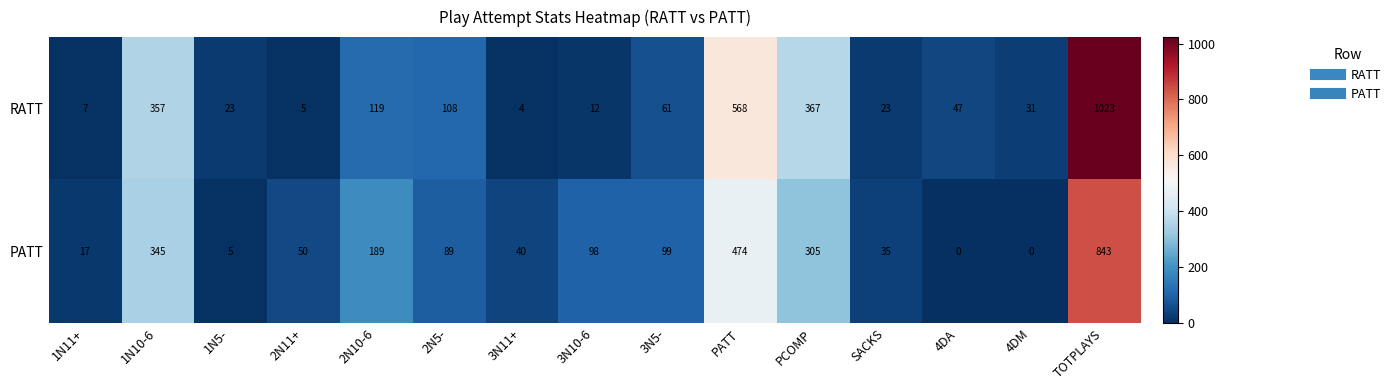

Which series has the largest total across all categories?

RATT